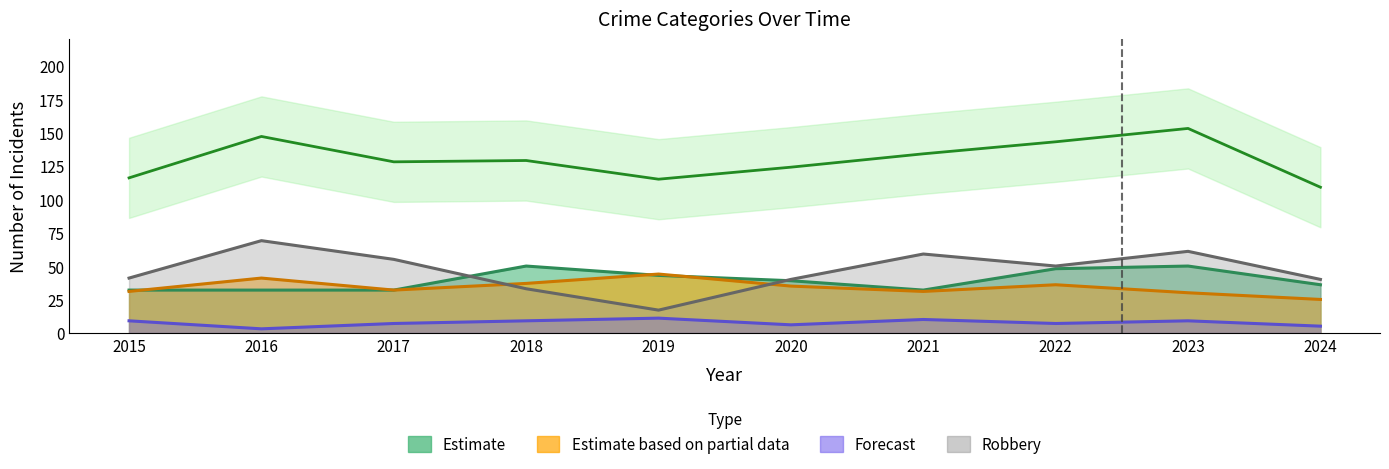

Which category has the lowest value across all series?

2016